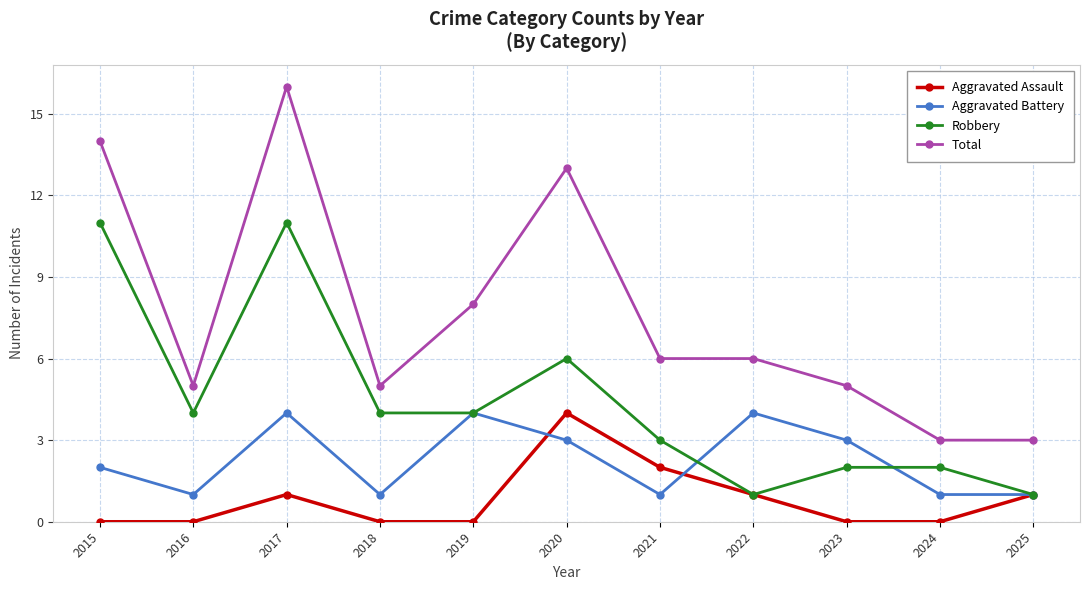

The Aggravated Battery series shows 1 at 2018. True or false?

True